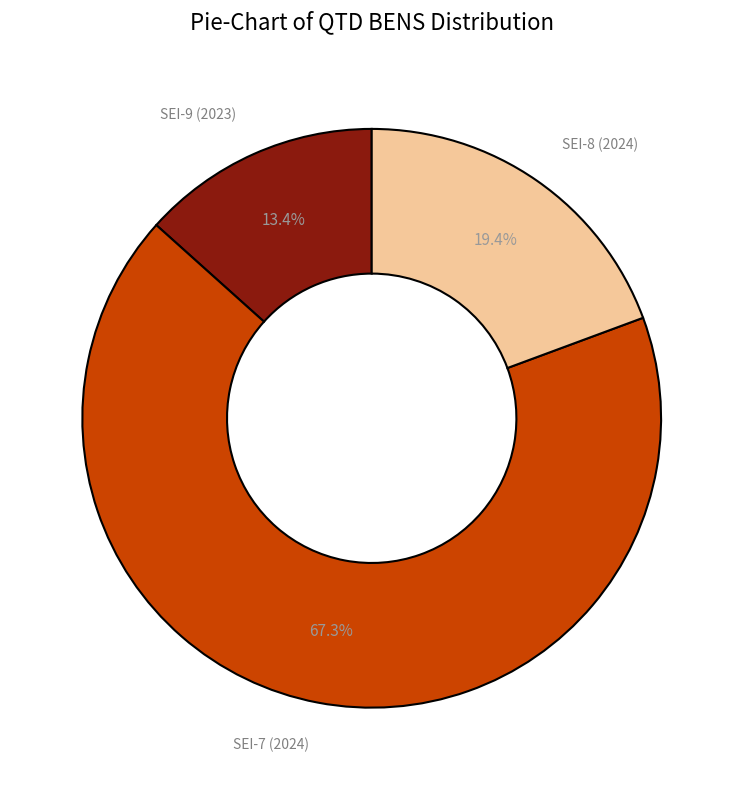

Is there any slice that represents more than half of the pie?

Yes